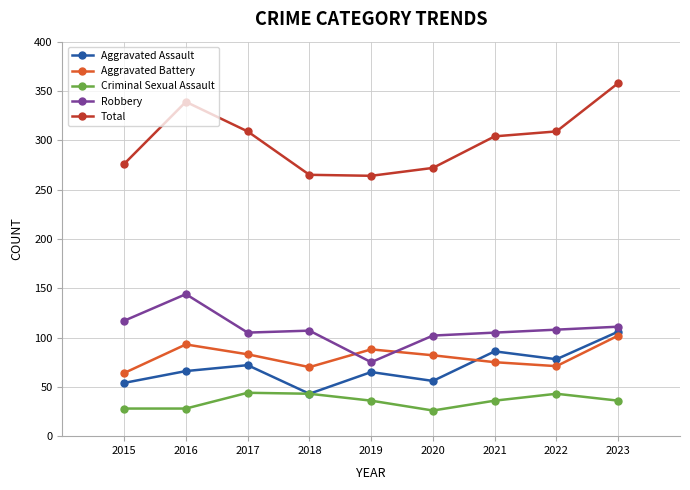

Count the number of data series in this chart.

5